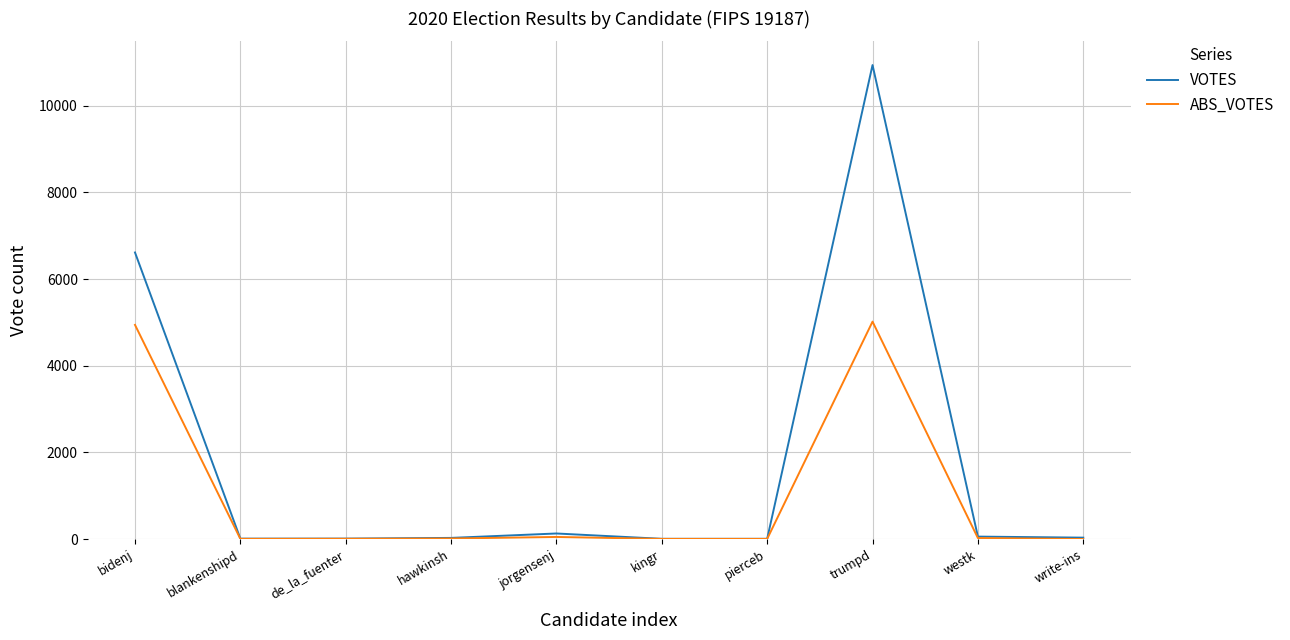

Does the chart display data point markers on the line(s)?

No